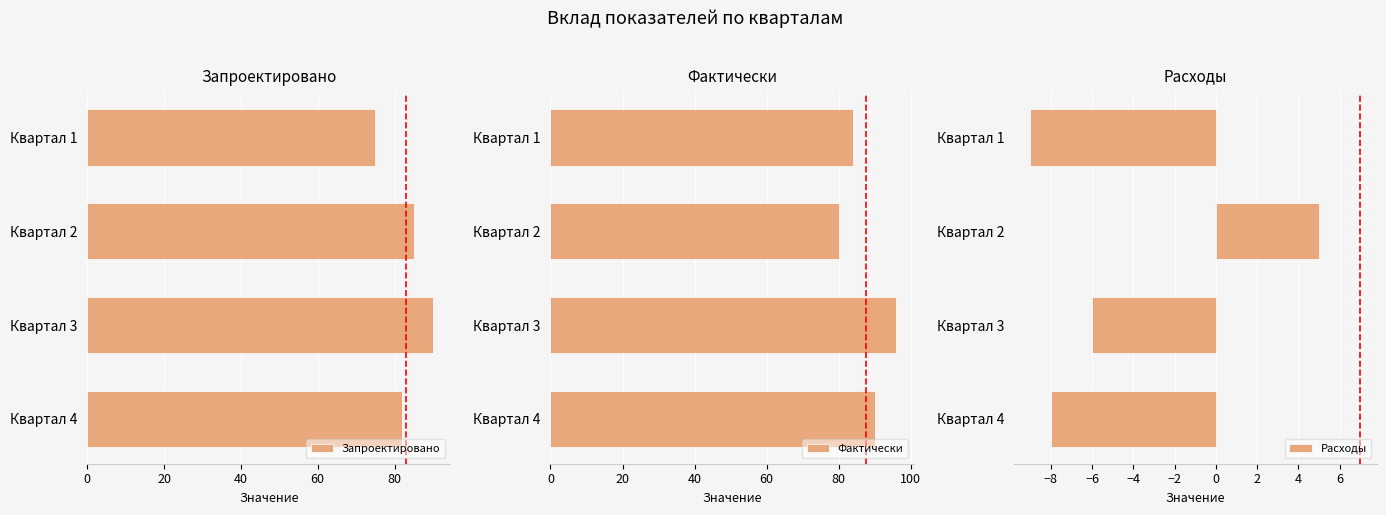

True or false: Запроектировано has a value of 90 at Квартал 3.

True